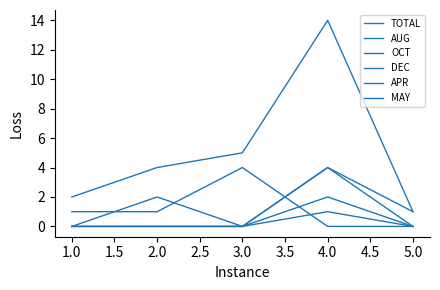

How many lines are shown in the chart?

6